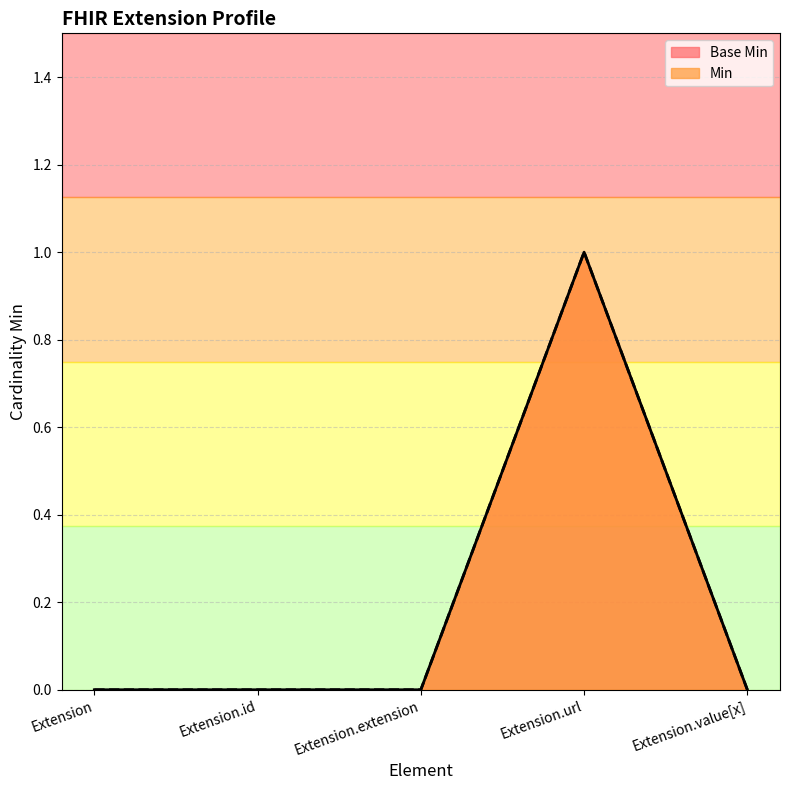

Between Extension.url and Extension.value[x], which series saw the biggest shift?

Min